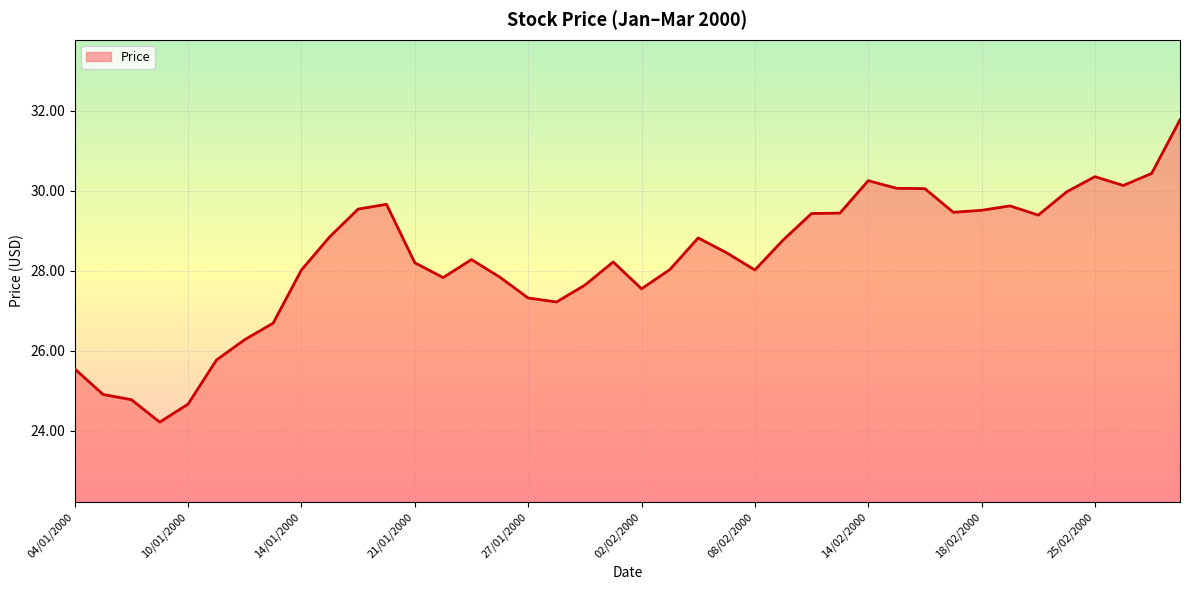

What is the maximum value shown in the chart?

31.8